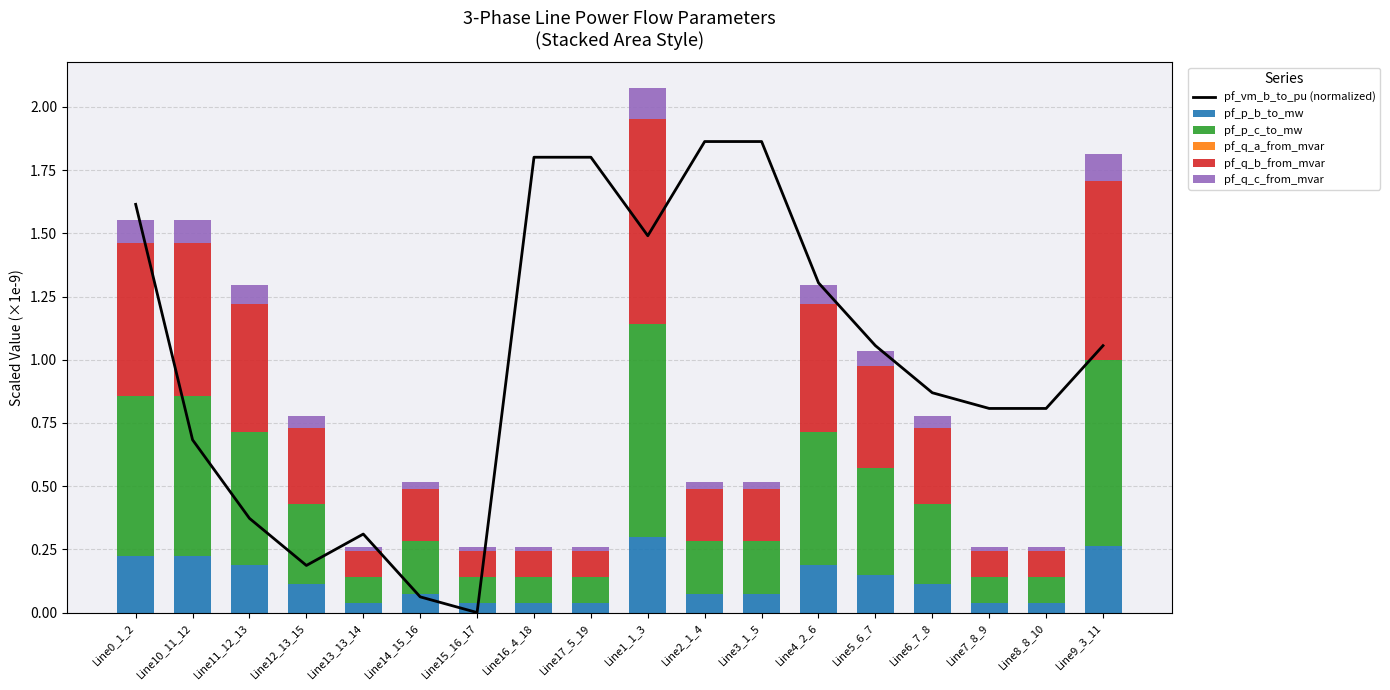

What is the spread (max minus min) of values at Line5_6_7?

1.1